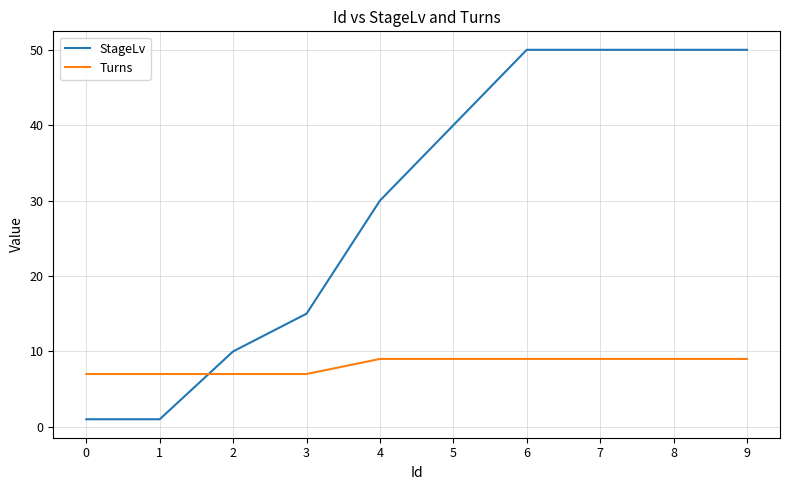

Which series has the widest spread of values?

StageLv